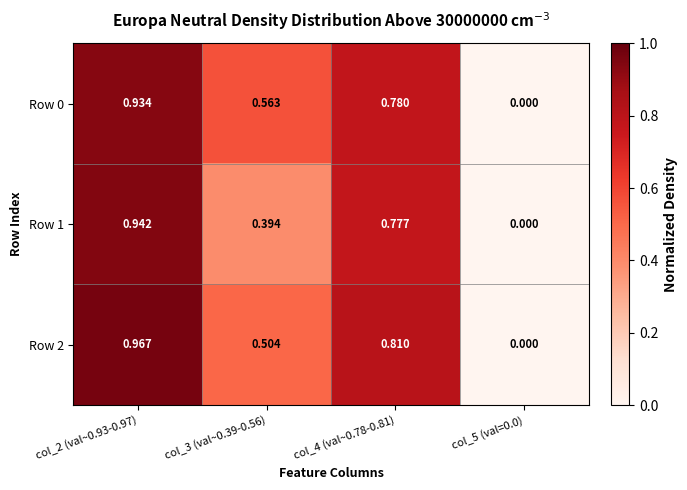

Is the value of Row 0 at col_3 (val~0.39-0.56) greater than the value of Row 2 at col_5 (val=0.0)?

Yes